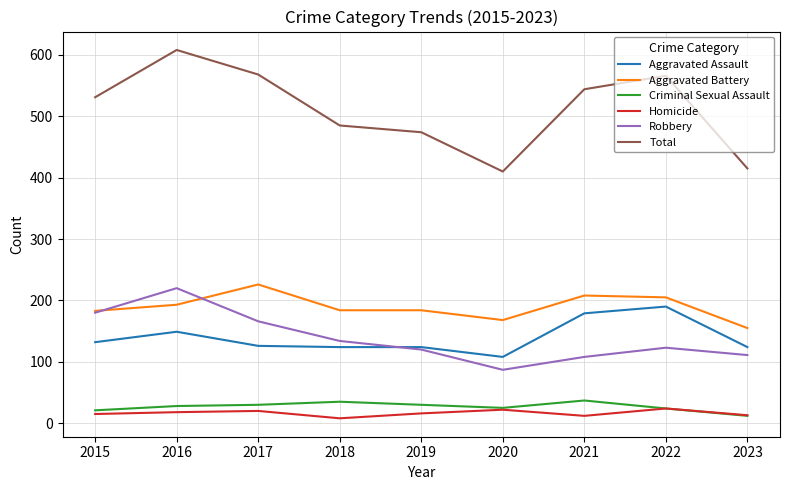

Where does the Aggravated Battery series first go above 184?

2016